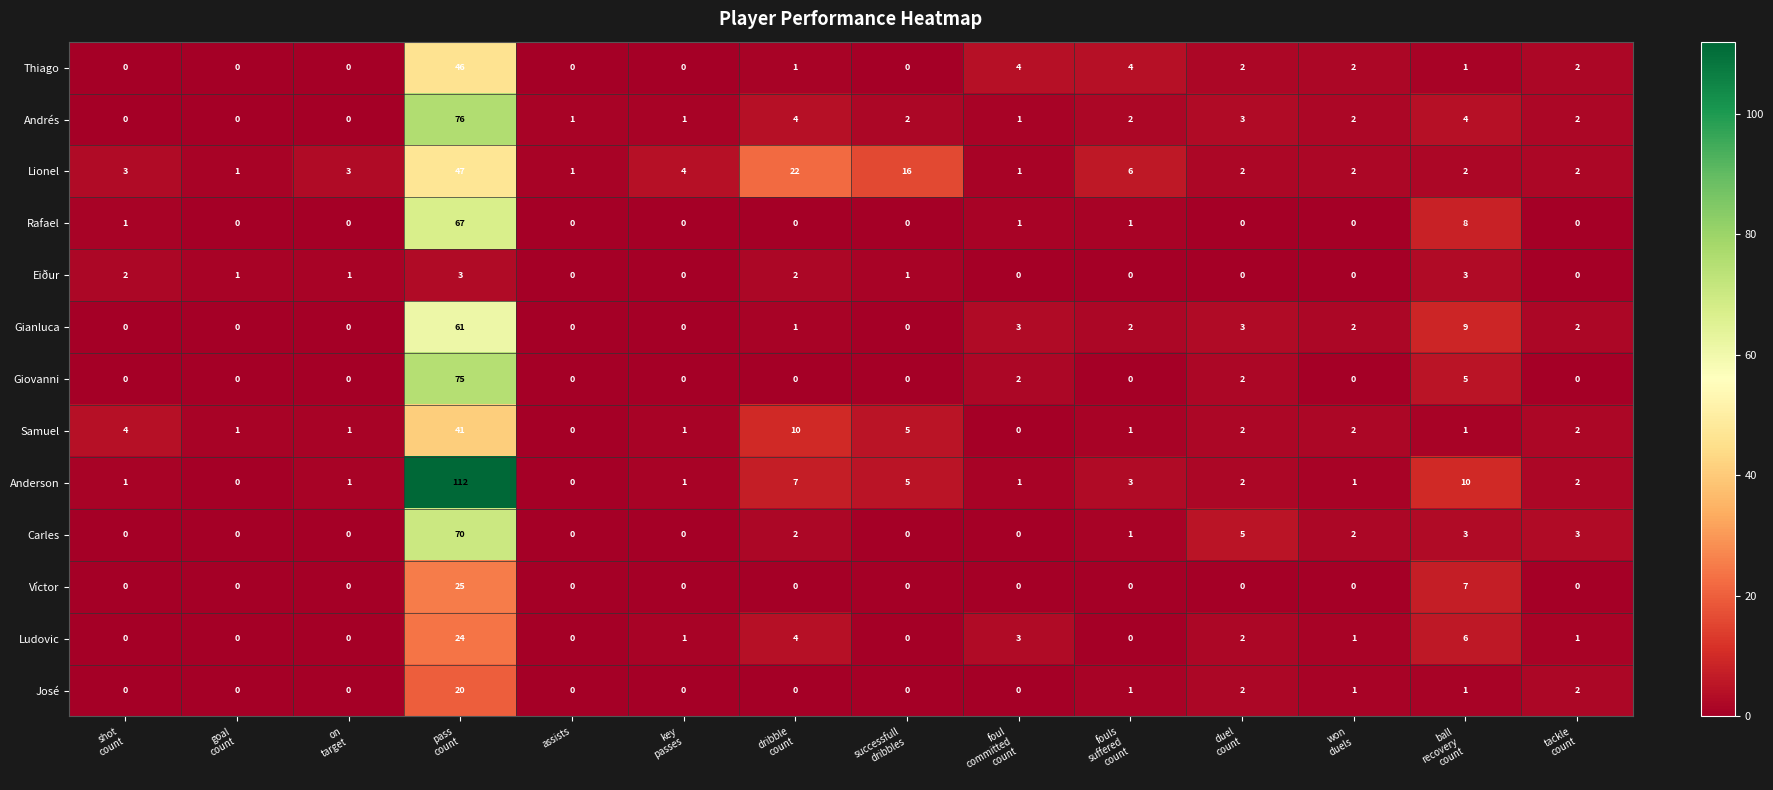

Which series has the largest range (max minus min)?

Anderson